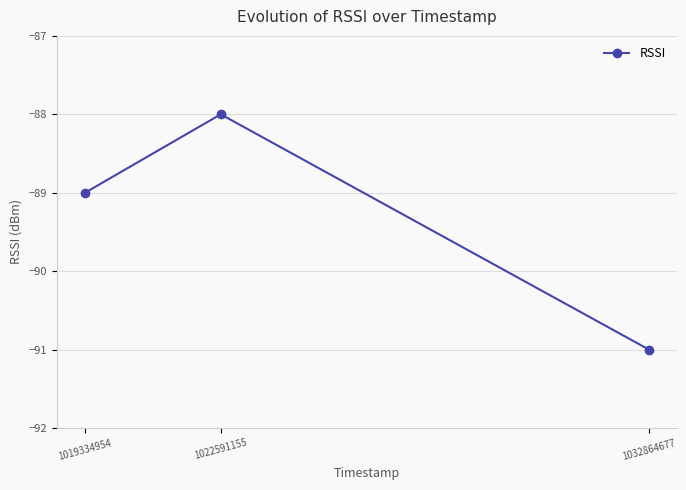

How many lines are shown in the chart?

1